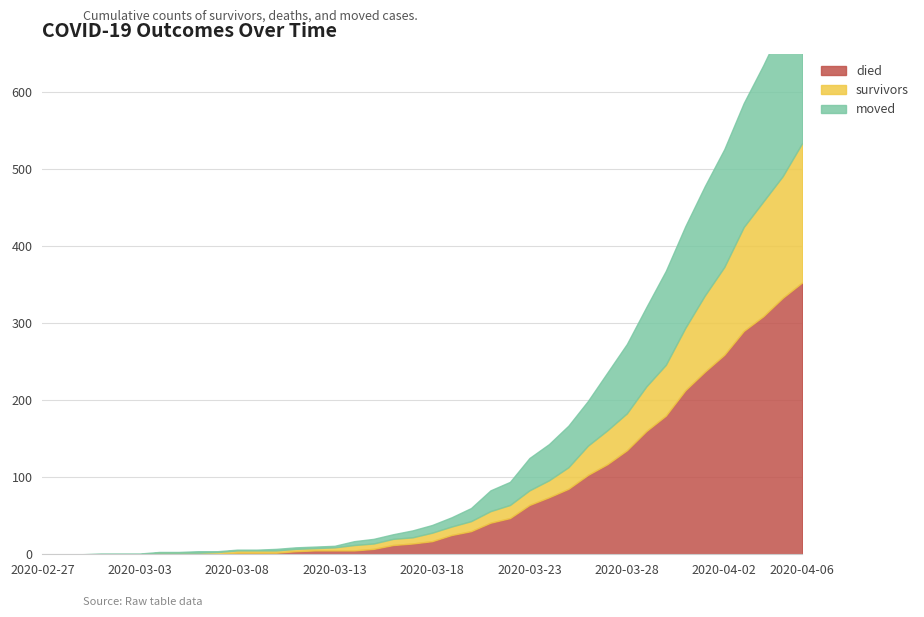

What are all the series names shown in the legend?

survivors, died, moved